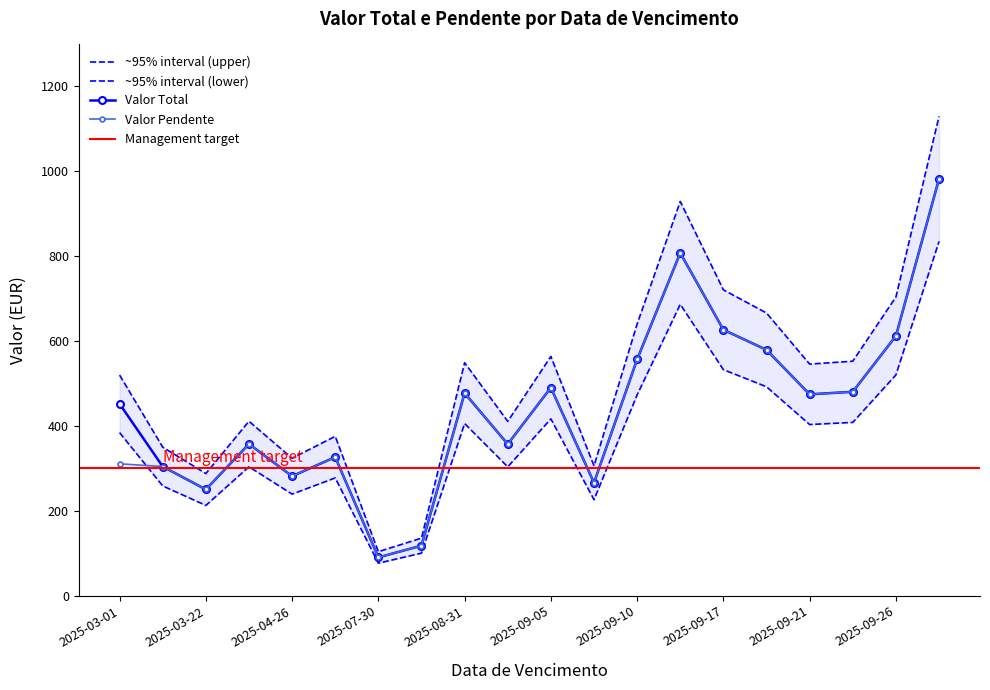

What are all the series names shown in the legend?

Valor Total, Valor Pendente